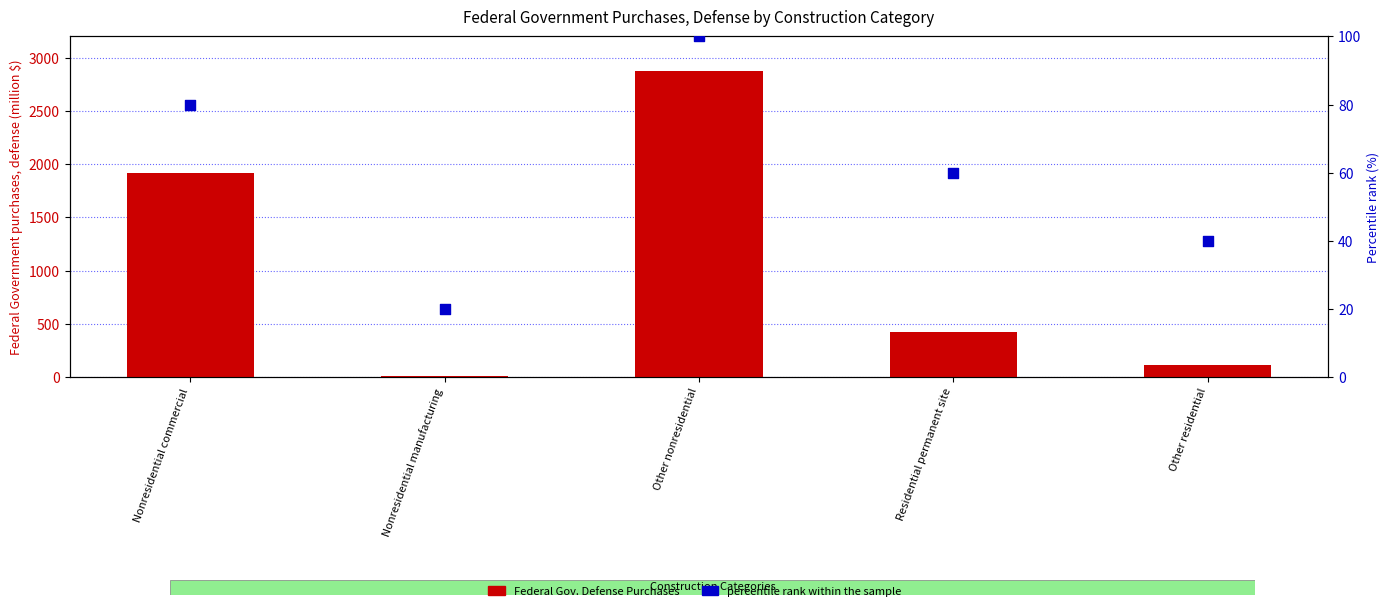

Which series contains the highest Y value?

Federal Gov. Defense Purchases